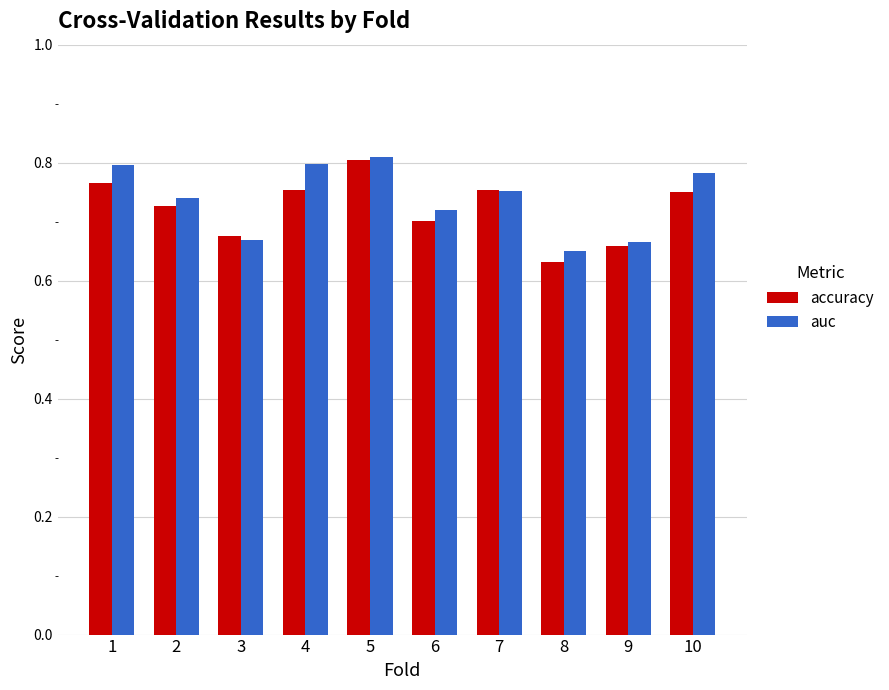

Is it true that accuracy equals 1.1 at 1?

False